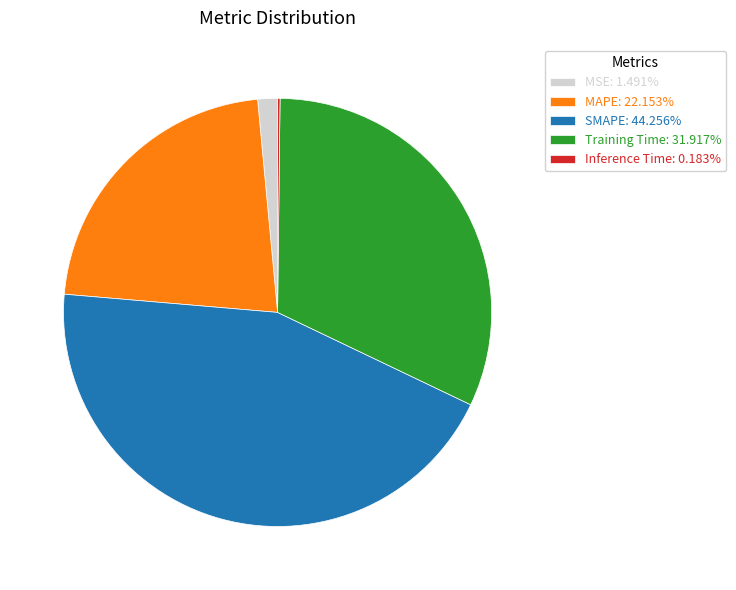

Is SMAPE: 44.256% the majority of the pie?

No